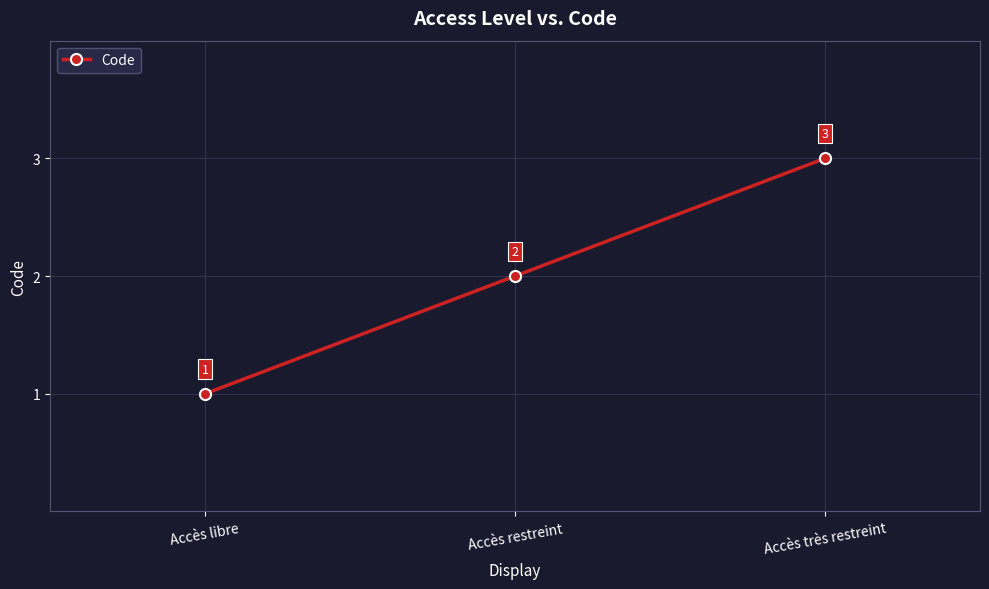

Reading right to left, list all the values displayed in this chart.

Accès très restreint=3	Accès restreint=2	Accès libre=1